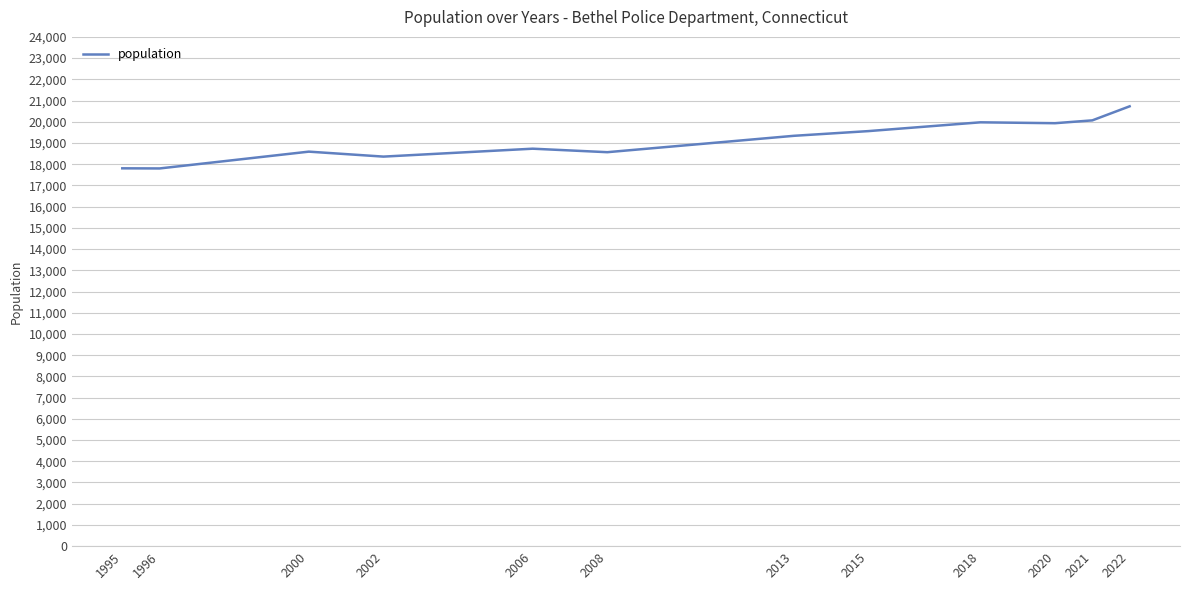

What is the minimum value shown in the chart?

17800